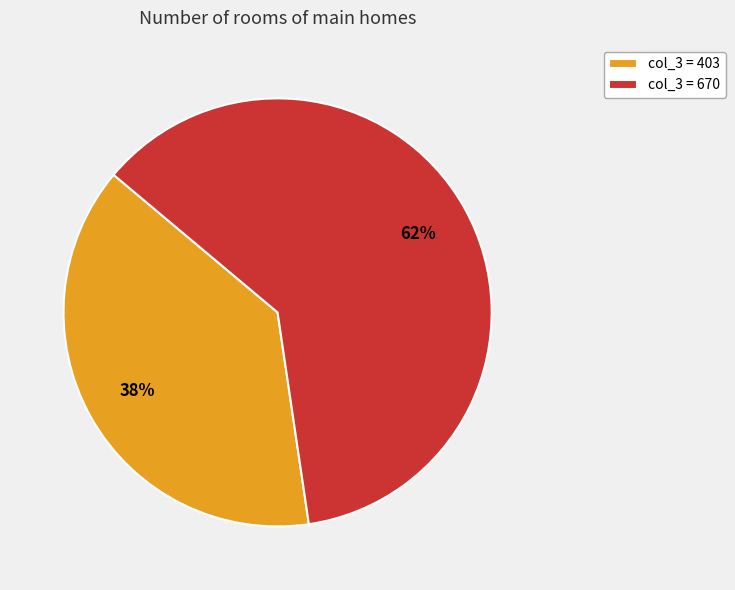

Combined, do col_3 = 670 and col_3 = 403 account for over 50%?

Yes